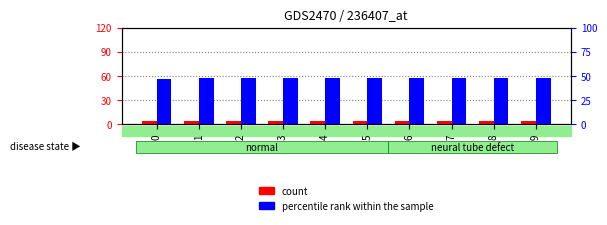

At which category is the sum across all series the highest?

1